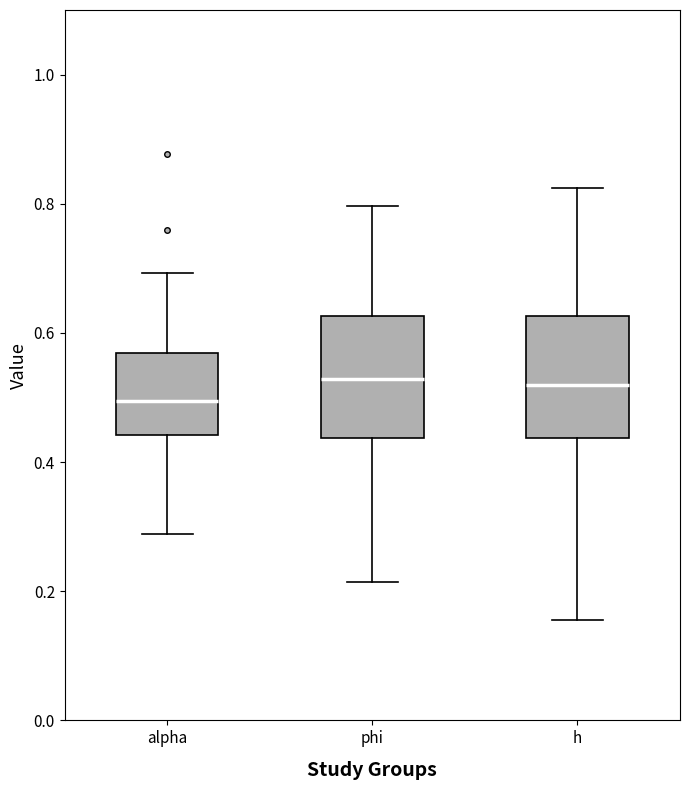

Which box has the lowest median line?

alpha